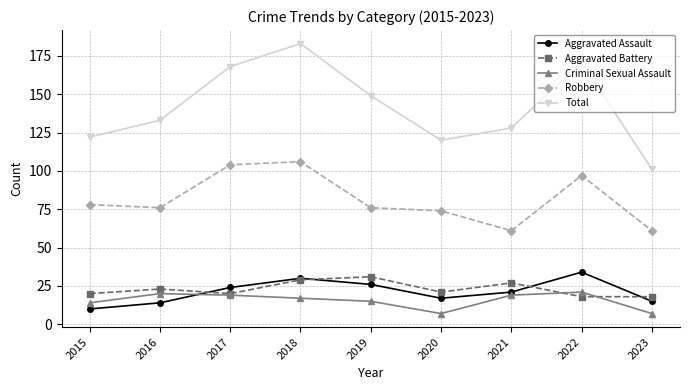

At 2015, list the series in order from largest to smallest.

Total, Robbery, Aggravated Battery, Criminal Sexual Assault, Aggravated Assault